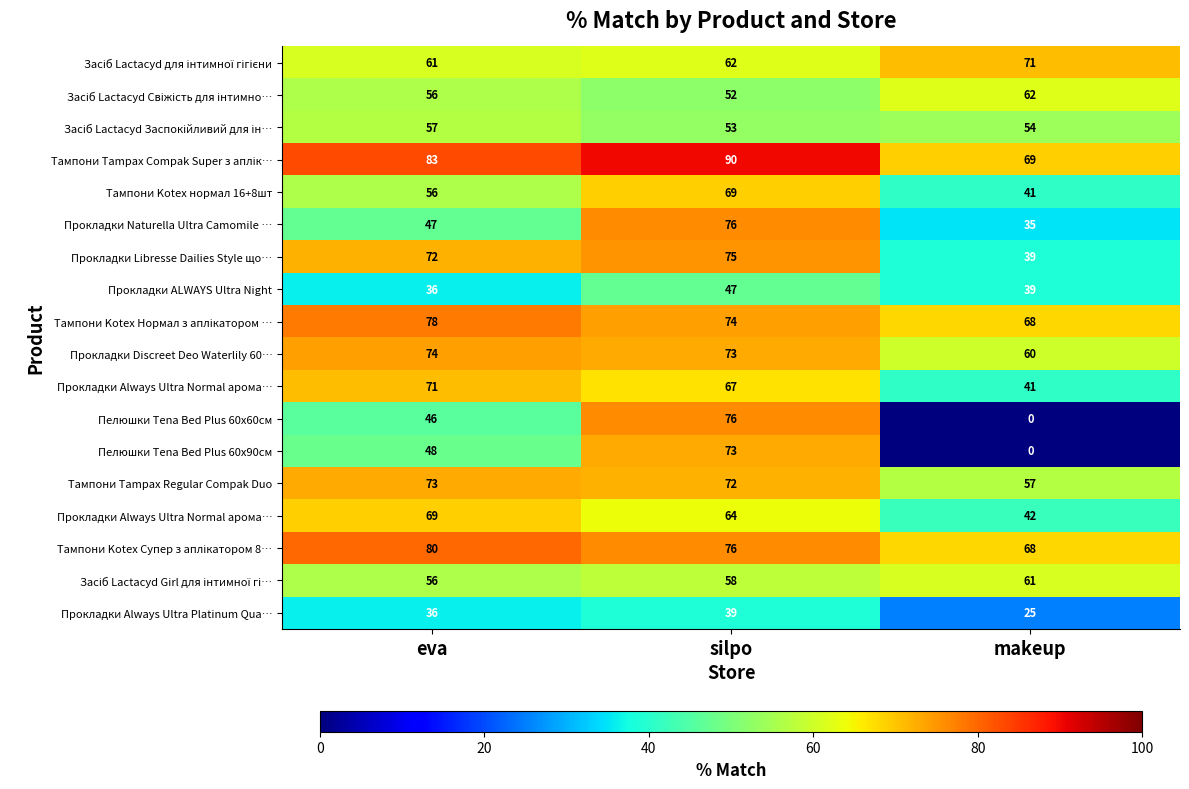

At which category is the sum across all series the highest?

silpo